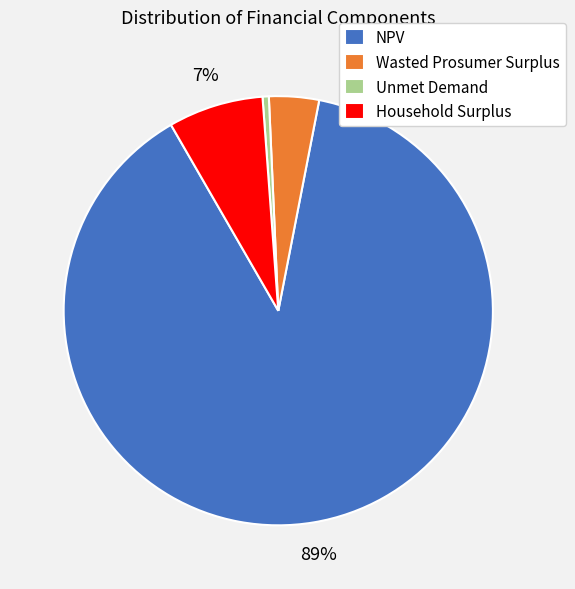

Do Unmet Demand and Household Surplus together represent more than half of the pie?

No